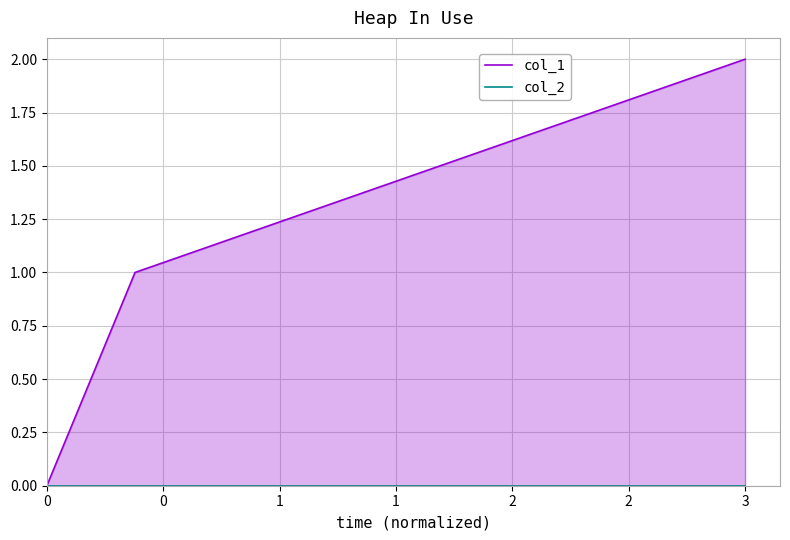

Which series has the largest range (max minus min)?

col_1